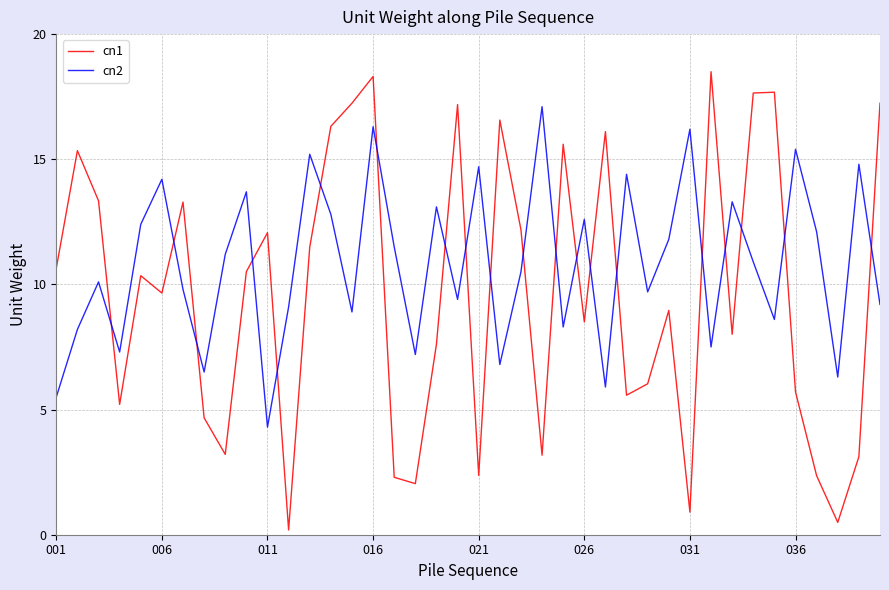

How many times do cn2 and cn1 cross each other?

20